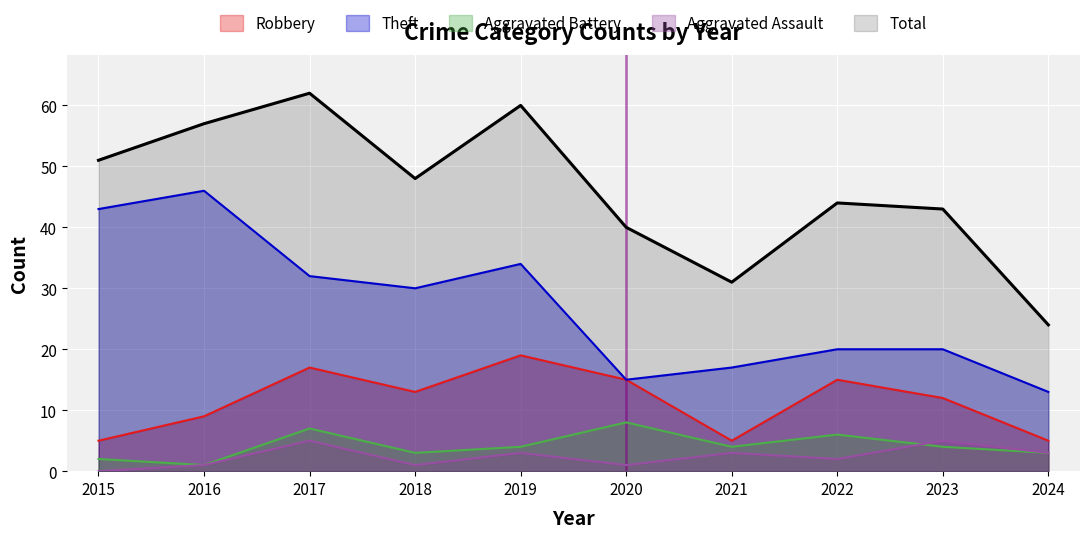

What is the difference between the highest and lowest values at 2022?

42